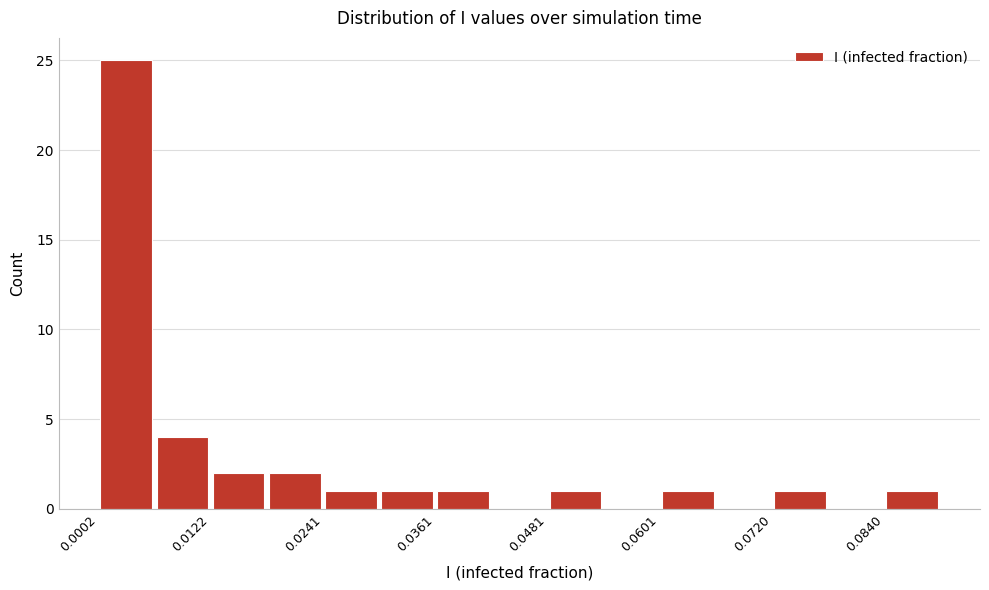

Around what value on the x-axis is the tallest bar? Give the approximate position of its centre, as read against the axis.

0.004